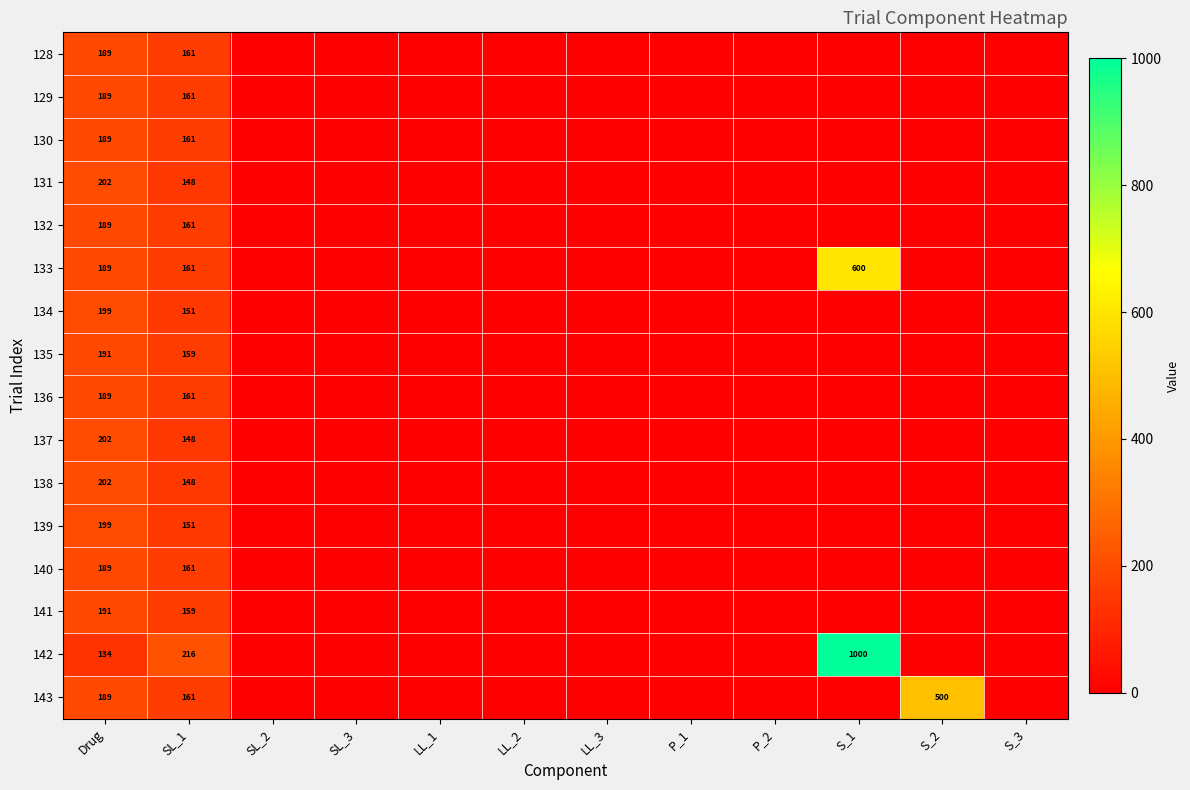

How many distinct data groups are displayed?

16